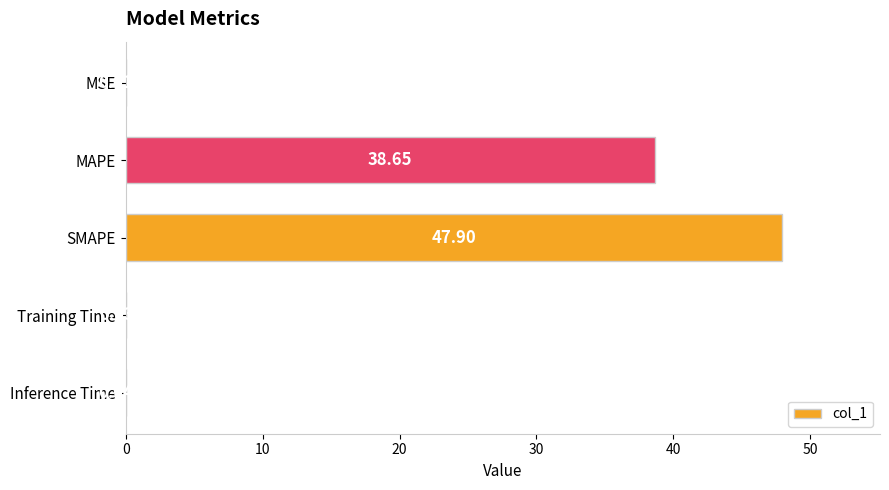

How many data points does each series have?

5